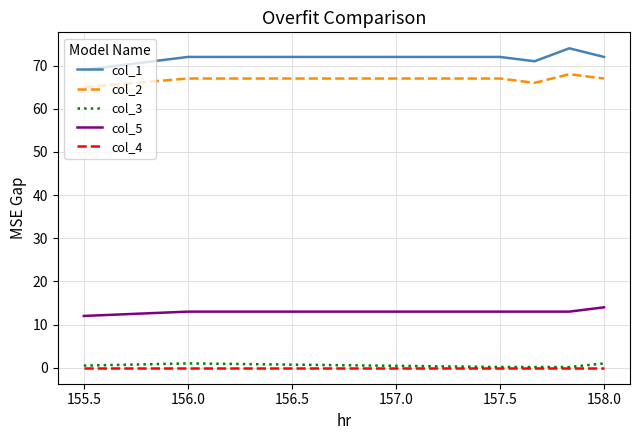

What is the lowest value of the col_1 series?

69.0